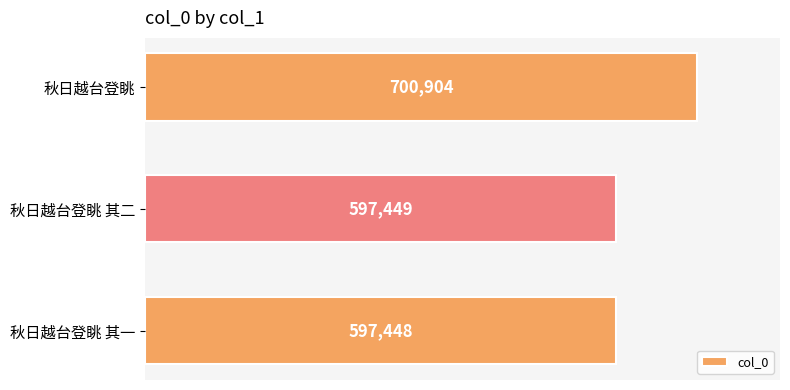

How many categories are shown in the chart?

3